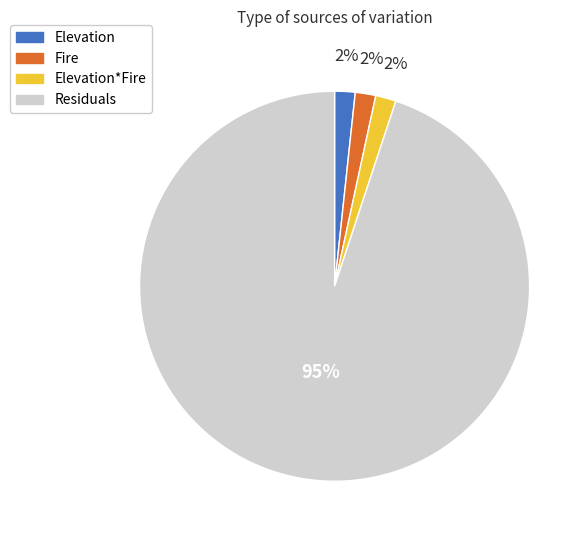

Combined, do Elevation*Fire and Residuals account for over 50%?

Yes